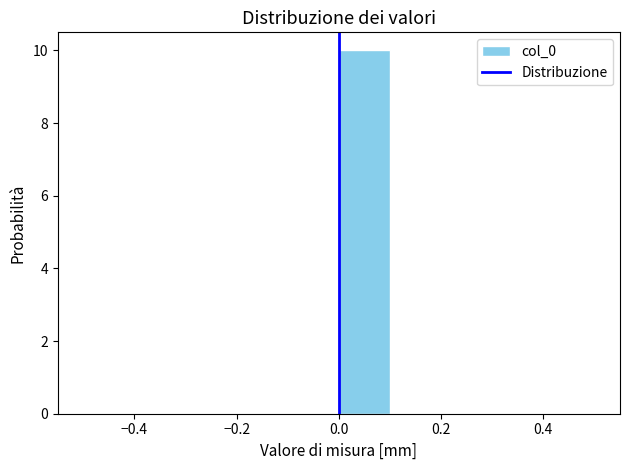

What is the height of the bar covering 0.0 to 0.1 on the x-axis? The values are not printed on the chart, so give them approximately, as read against the axis.

10